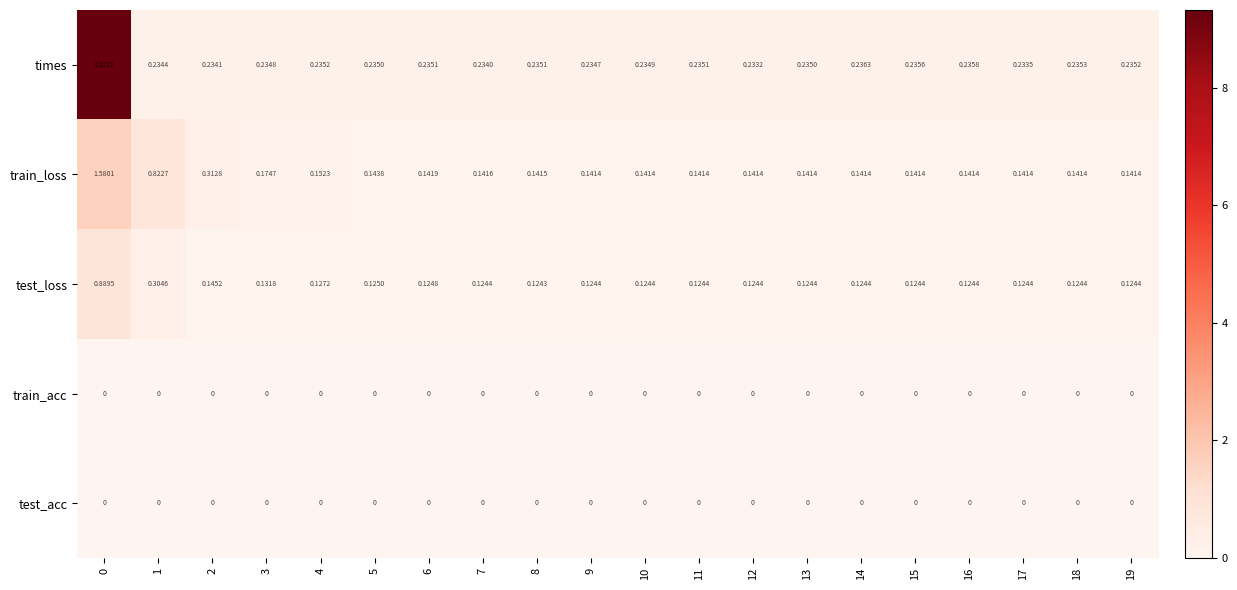

Which series changed the most between 1 and 12?

train_loss